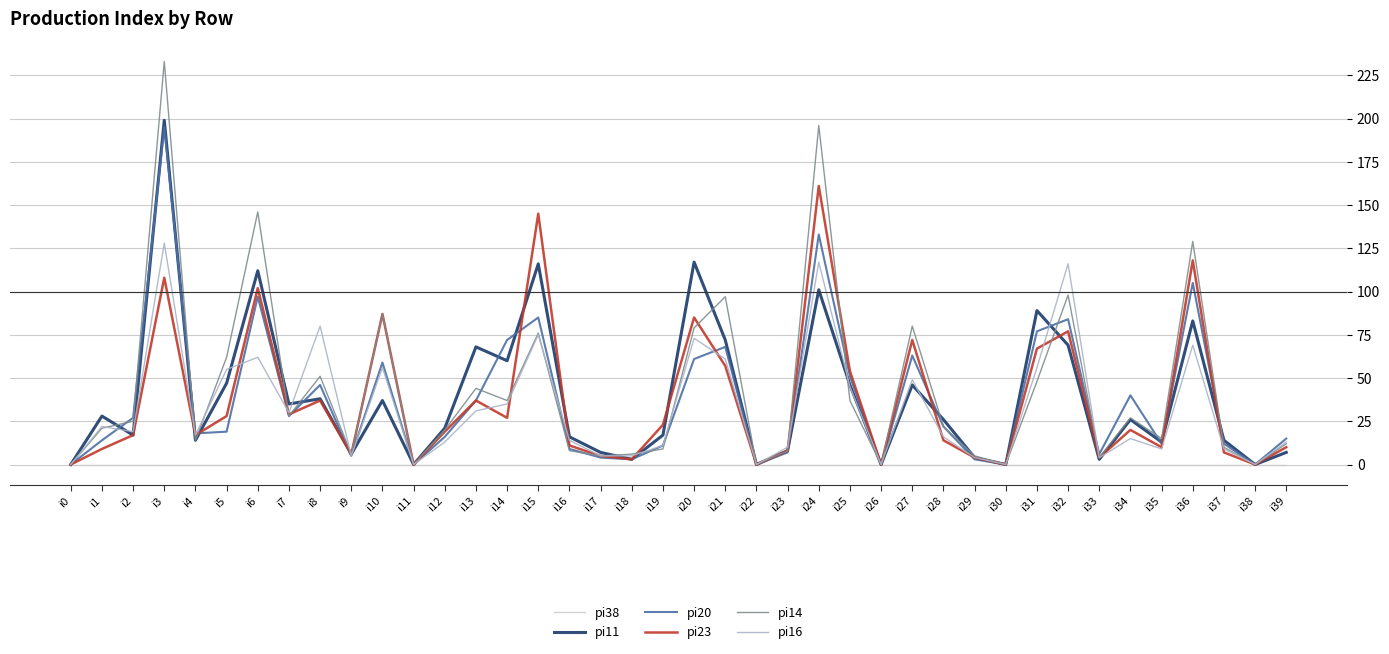

Rank the series by their maximum value, from highest to lowest.

pi14, pi11, pi20, pi23, pi16, pi38